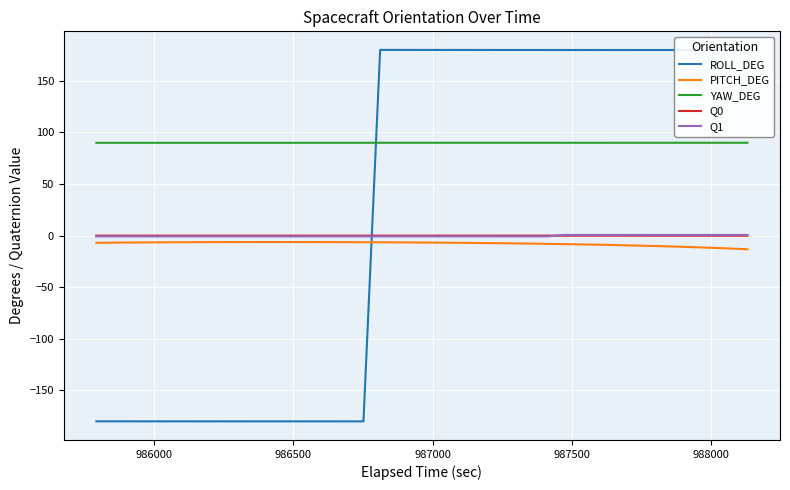

Which series has the largest total across all categories?

YAW_DEG